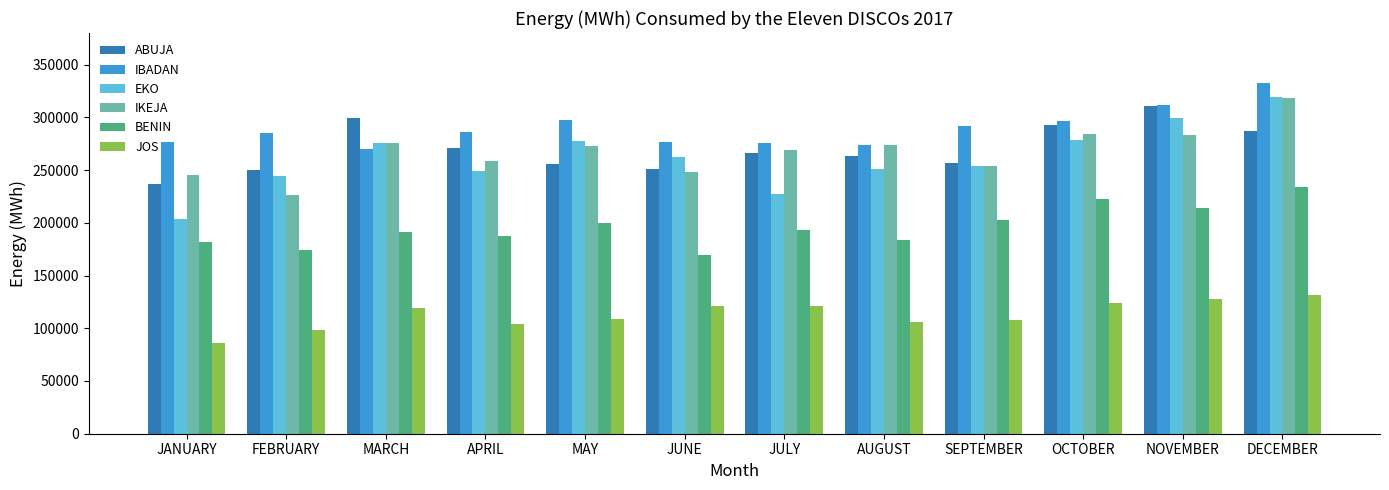

Are the bars horizontal?

No